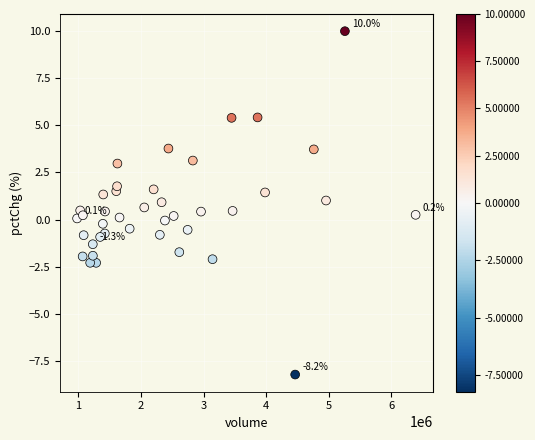

What is the range of X values (max minus min)?

5410839.0